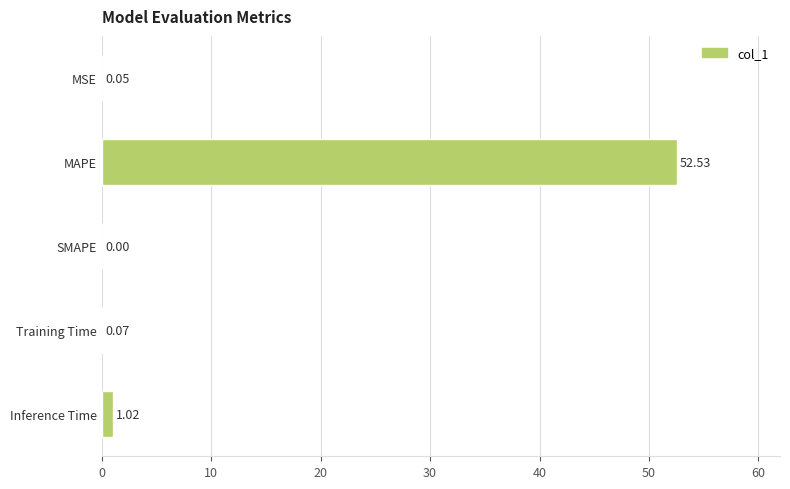

What is the sum of the values at MSE and Inference Time?

1.1